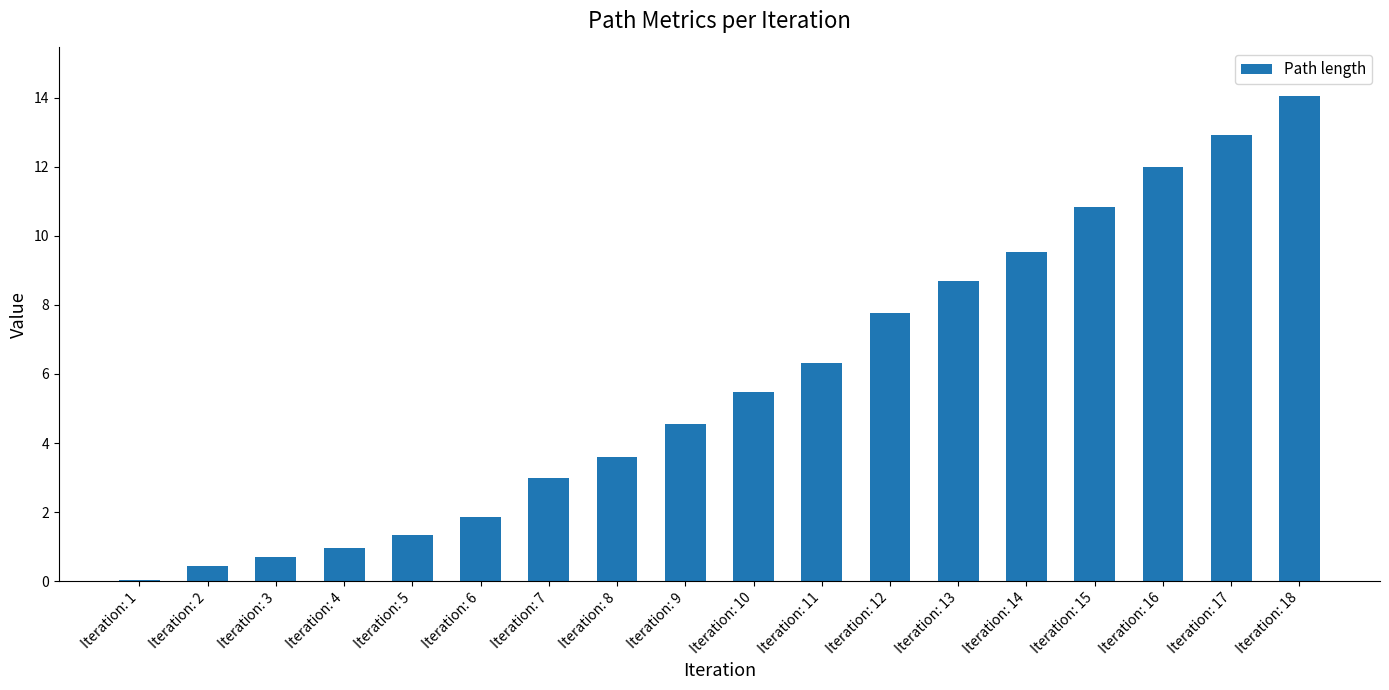

Where does the data first go above 5?

Iteration: 10